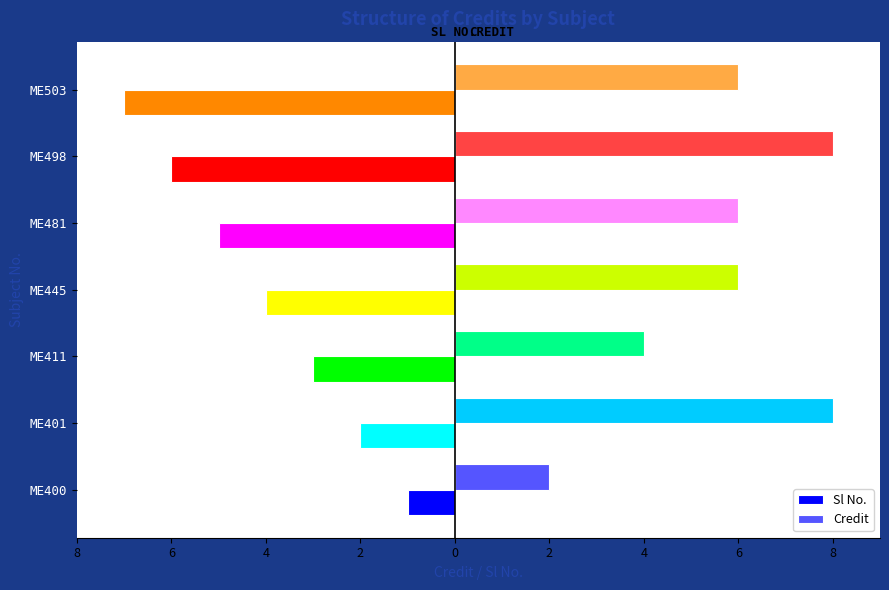

What are all the series names shown in the legend?

Sl No., Credit